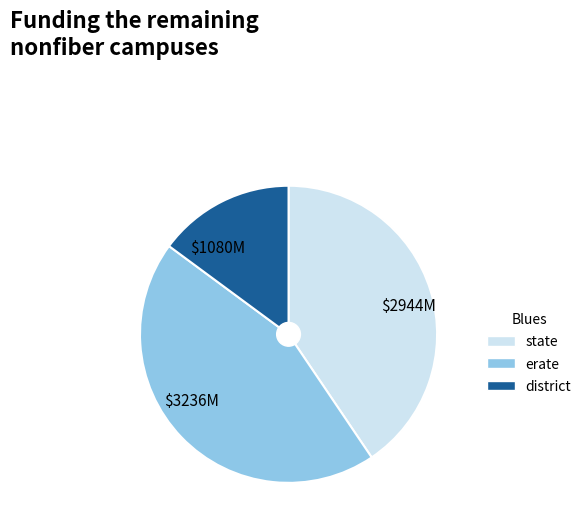

What is the largest slice in the pie chart?

erate